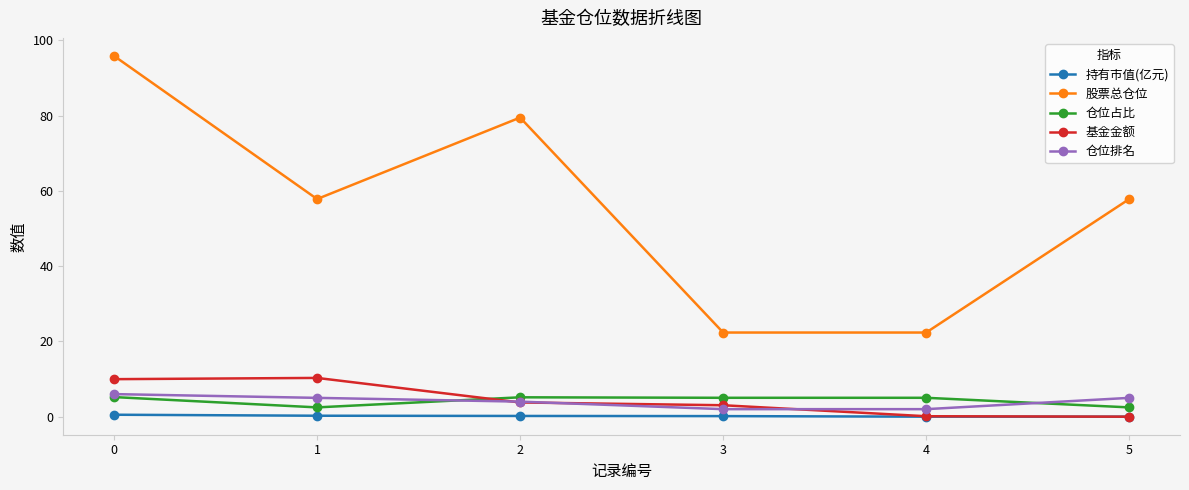

What is the difference between the highest and lowest values at 5?

57.8